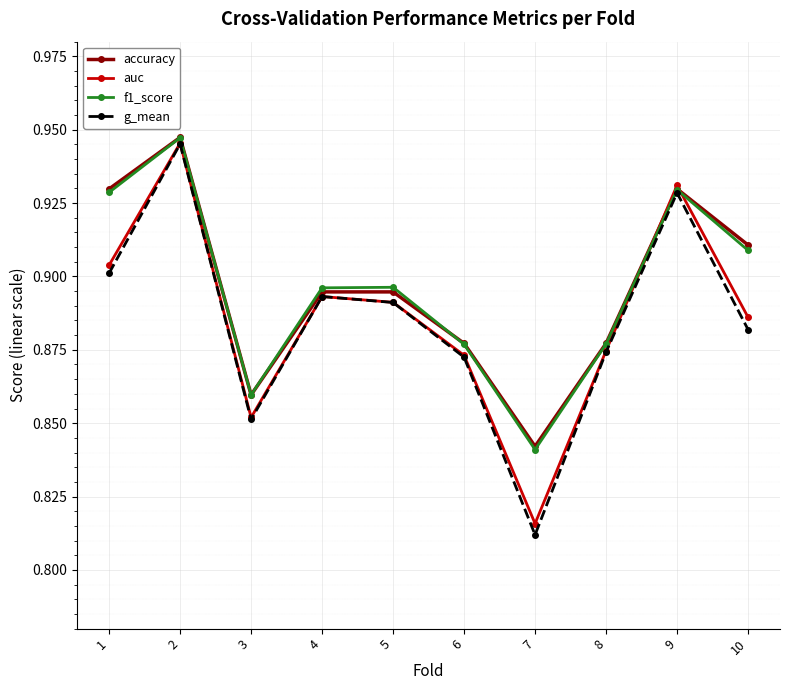

At how many categories does at least one series exceed 0?

10